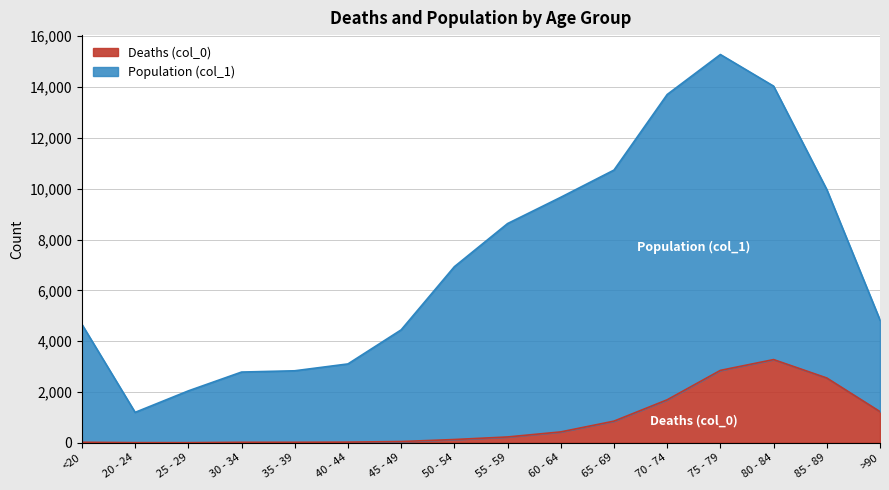

True or false: Deaths (col_0) and Population (col_1) cross at least once.

False